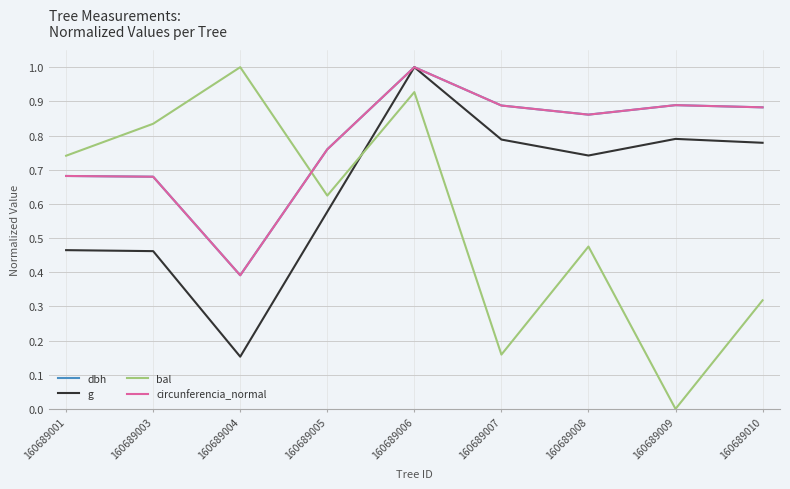

Which category has the lowest value across all series?

160689009